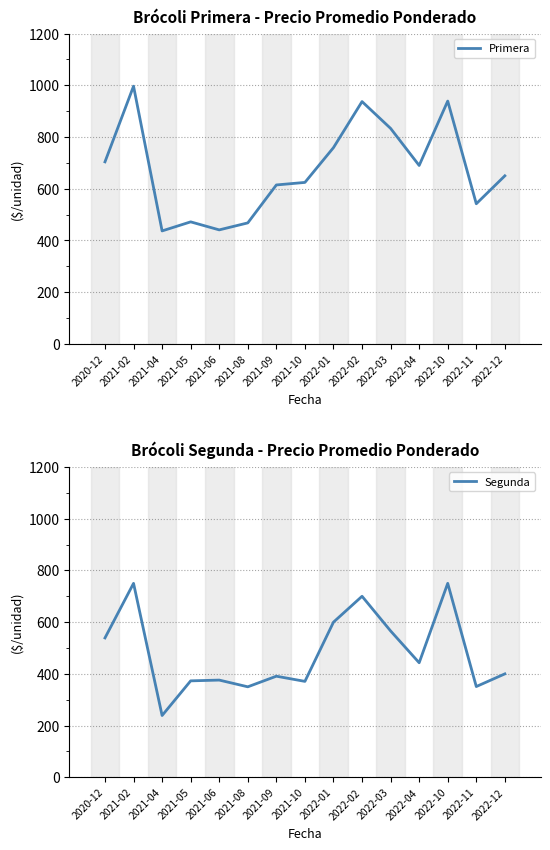

List the series in order of their peak value, lowest first.

Segunda, Primera